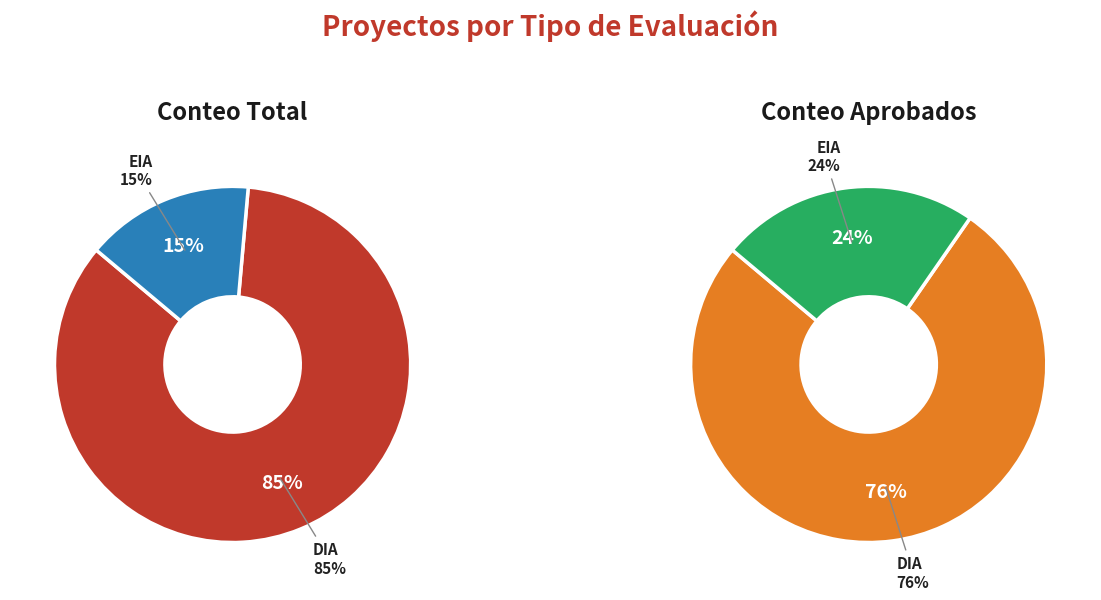

Which has a higher value, DIA or EIA?

DIA